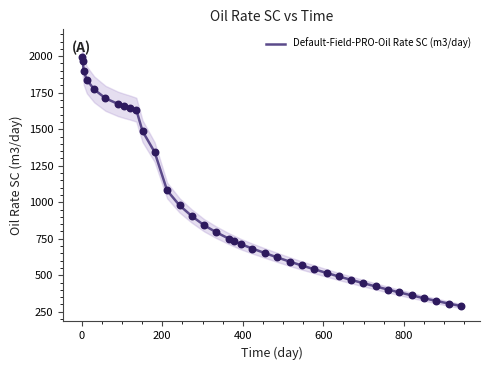

What is the highest value of the Default-Field-PRO-Oil Rate SC (m3/day) series?

1993.3